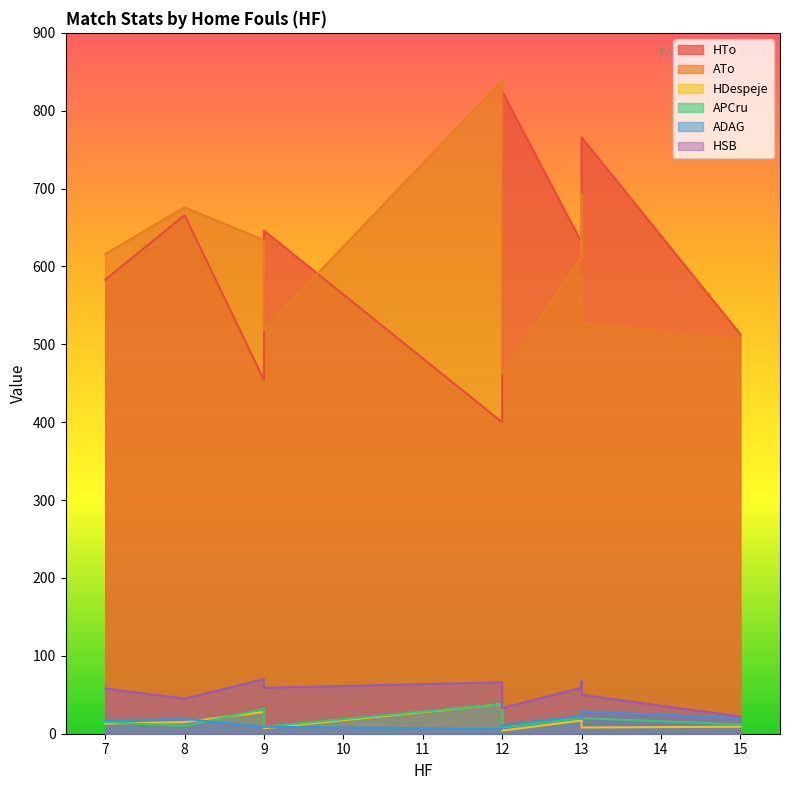

What is the value of the HSB point at the 7th from the left?

59